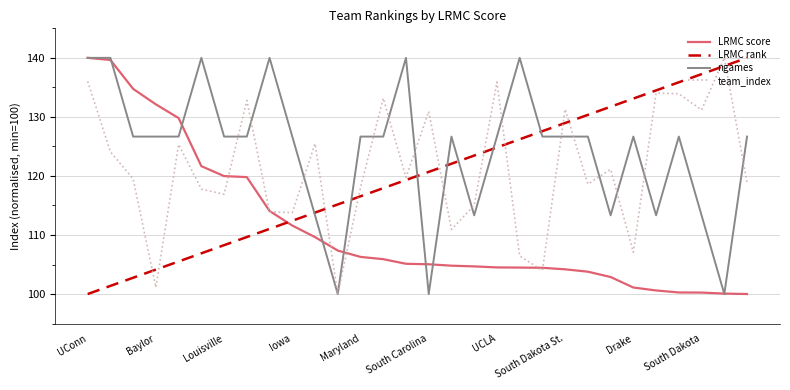

True or false: team_index and LRMC rank cross at least once.

True